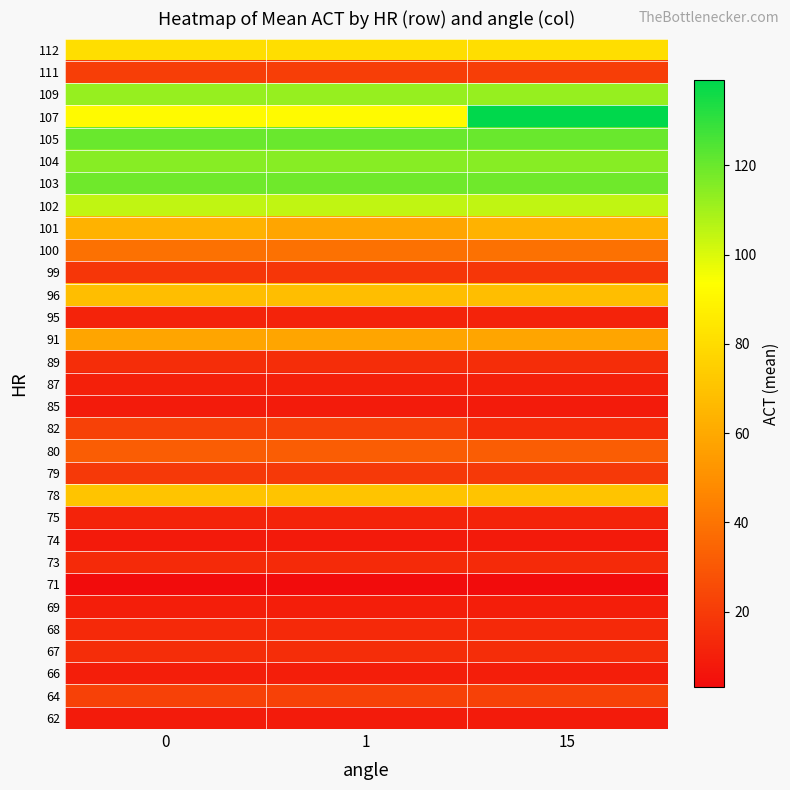

What is the total value across all series at 15?

1355.6